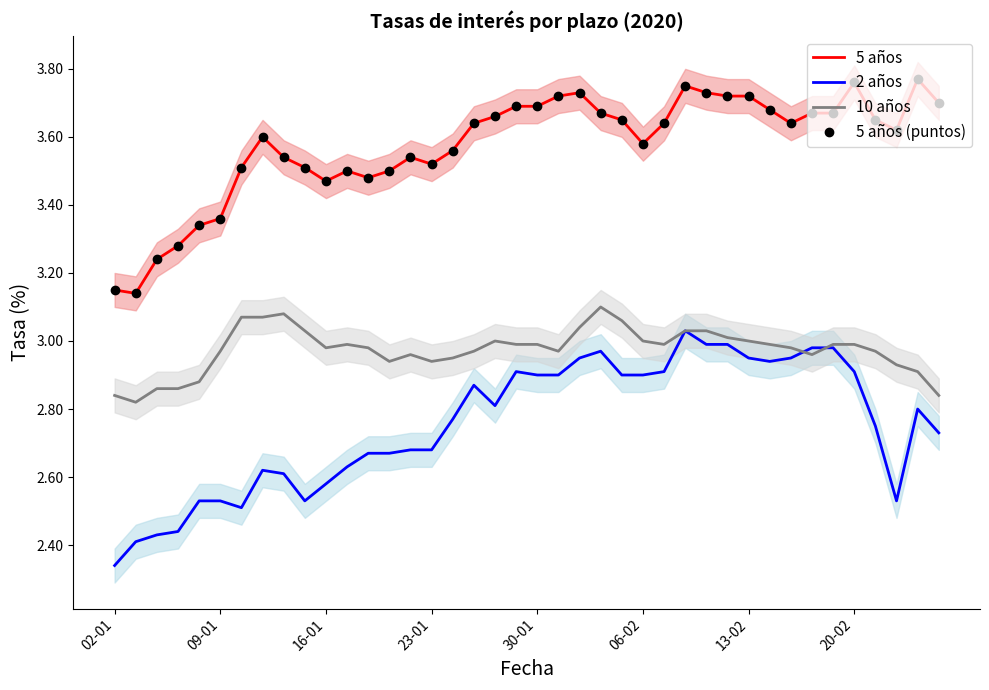

What are all the series names shown in the legend?

5 años, 2 años, 10 años, 5 años (puntos)